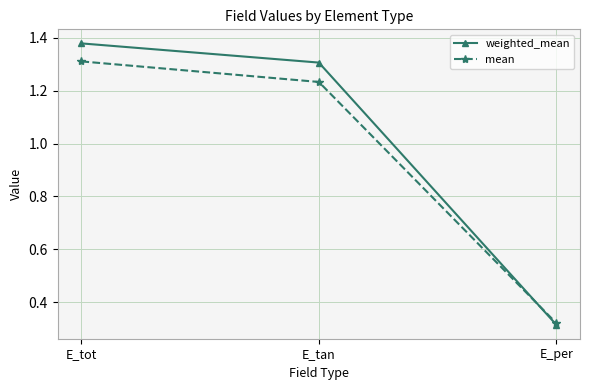

True or false: mean has a value of 1.3 at E_tot.

True